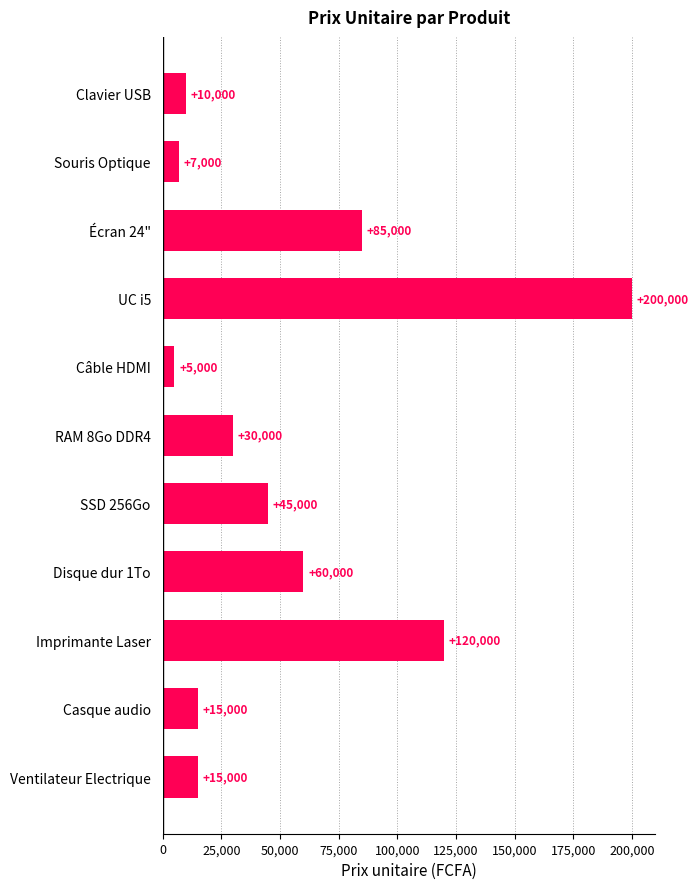

At which label is the value closest to 102500?

Écran 24"